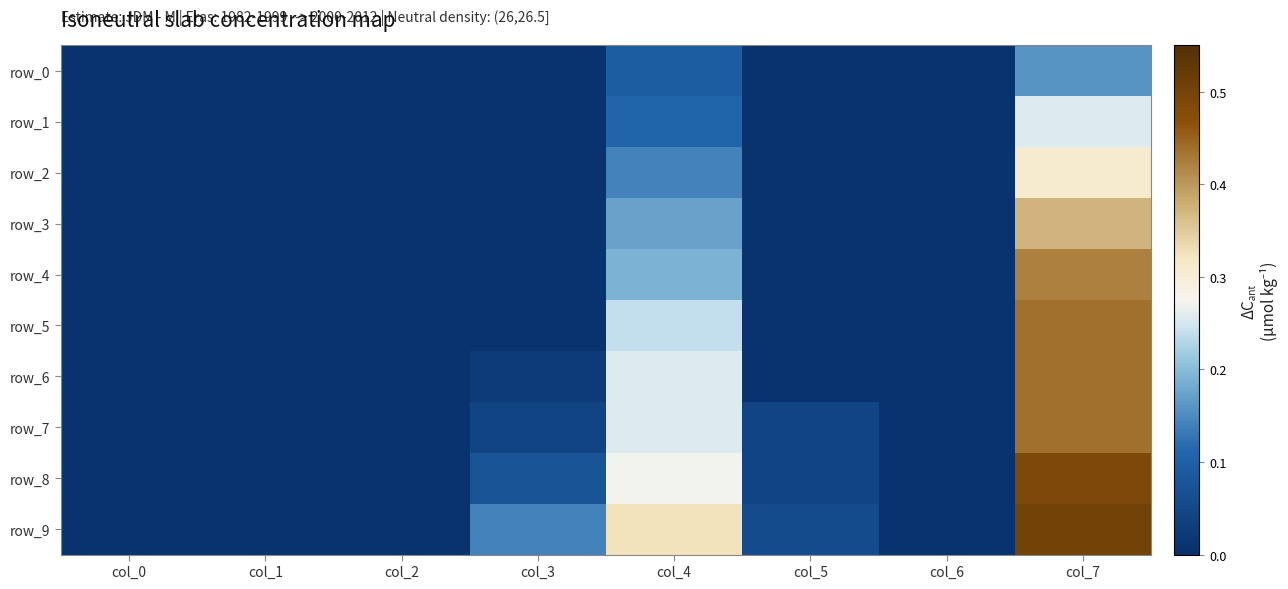

Reading left to right, list all the values displayed in this chart.

row_0: 0.0	0.0	0.0	0.0	0.1	0.0	0.0	0.2
row_1: 0.0	0.0	0.0	0.0	0.1	0.0	0.0	0.3
row_2: 0.0	0.0	0.0	0.0	0.1	0.0	0.0	0.3
row_3: 0.0	0.0	0.0	0.0	0.2	0.0	0.0	0.4
row_4: 0.0	0.0	0.0	0.0	0.2	0.0	0.0	0.4
row_5: 0.0	0.0	0.0	0.0	0.2	0.0	0.0	0.4
row_6: 0.0	0.0	0.0	0.0	0.3	0.0	0.0	0.4
row_7: 0.0	0.0	0.0	0.0	0.3	0.0	0.0	0.4
row_8: 0.0	0.0	0.0	0.1	0.3	0.0	0.0	0.5
row_9: 0.0	0.0	0.0	0.1	0.3	0.1	0.0	0.5